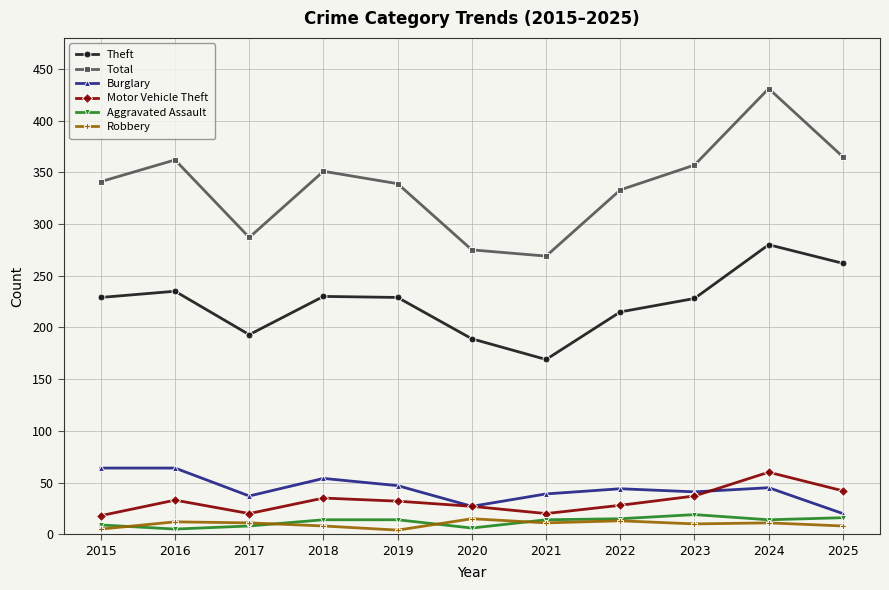

What are all the series names shown in the legend?

Theft, Total, Burglary, Motor Vehicle Theft, Aggravated Assault, Robbery